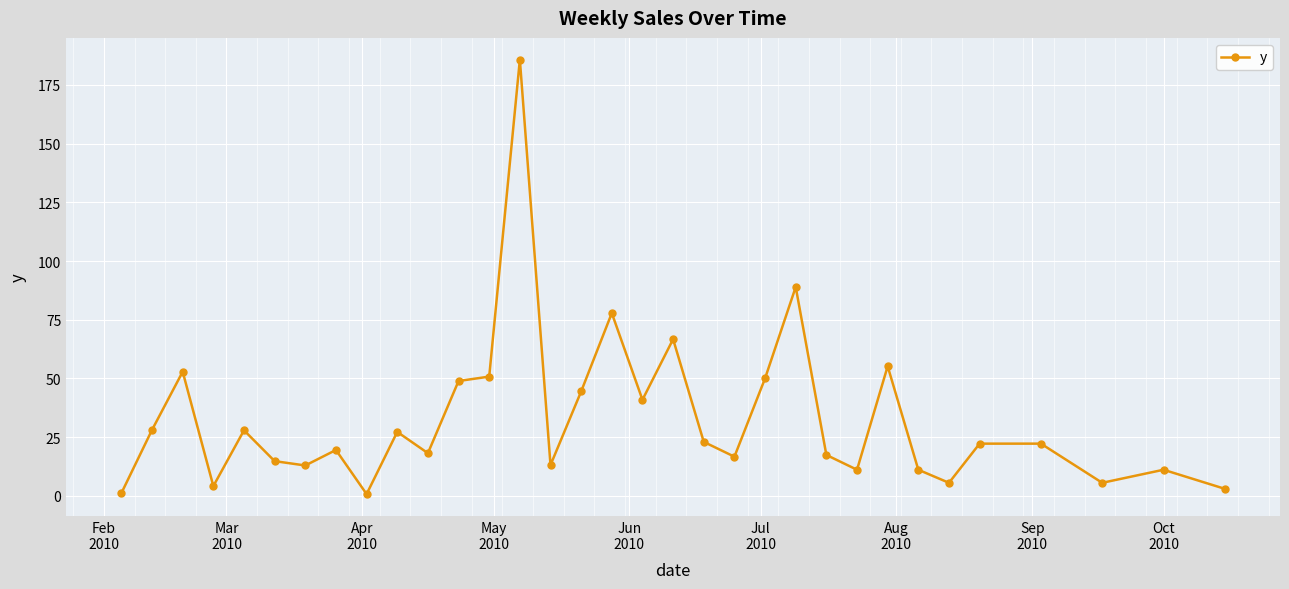

What is the greatest value displayed?

185.8